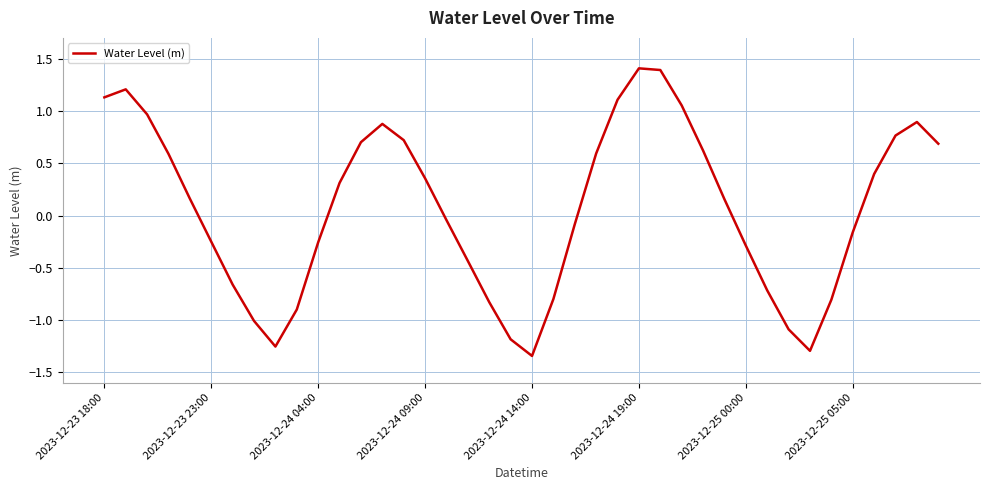

What is the difference between the maximum and minimum values?

2.8